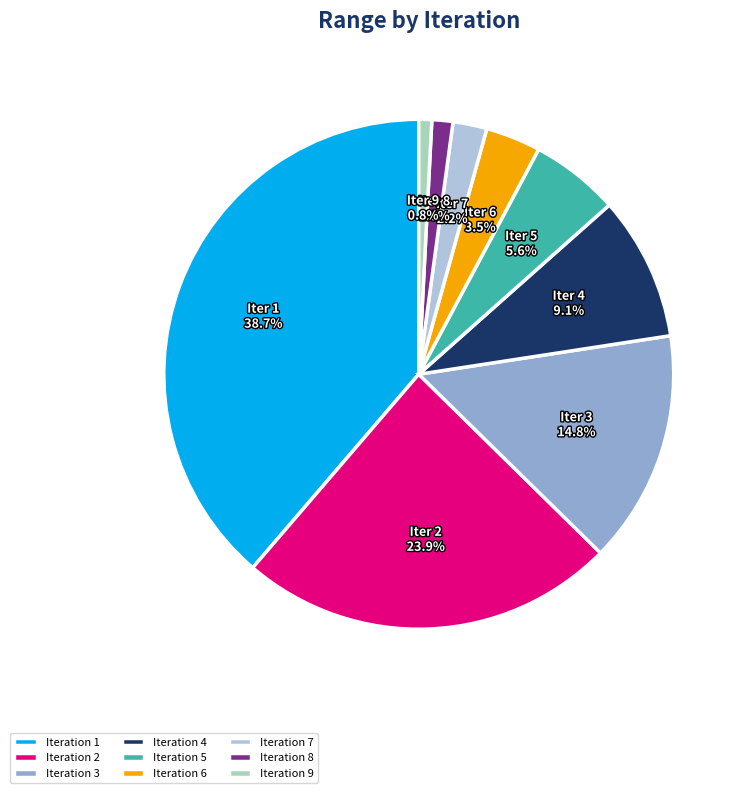

Does Iteration 3 represent more than half of the total?

No